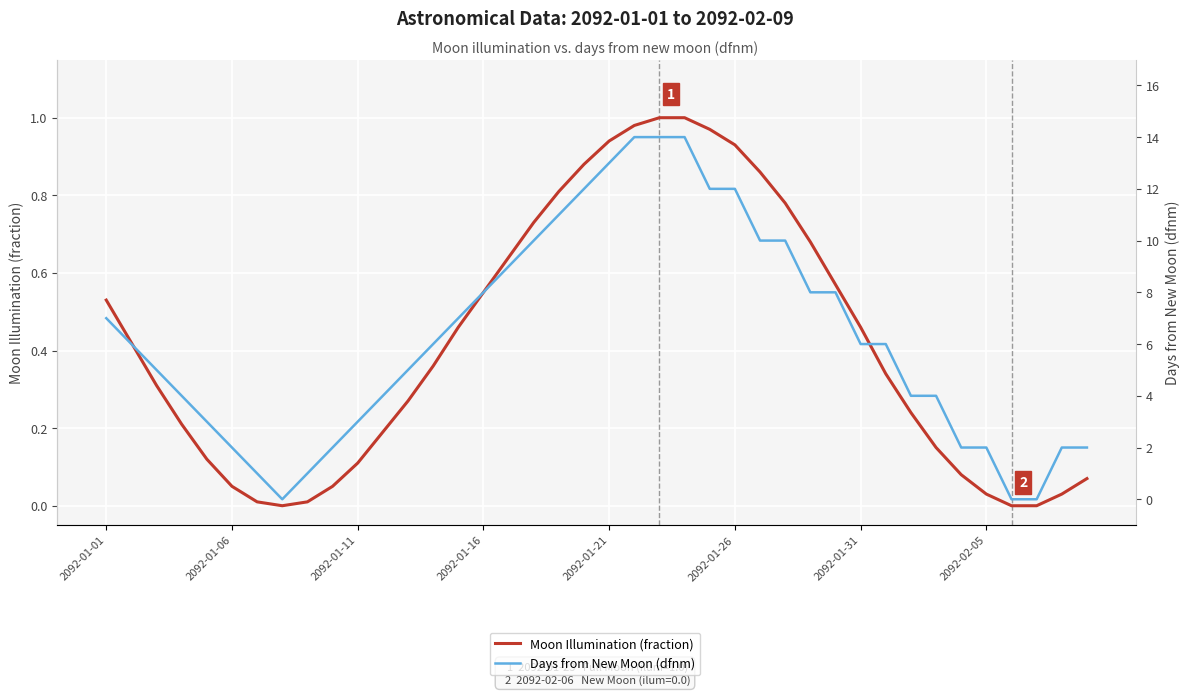

What is the spread (max minus min) of values at 2092-01-16?

7.5